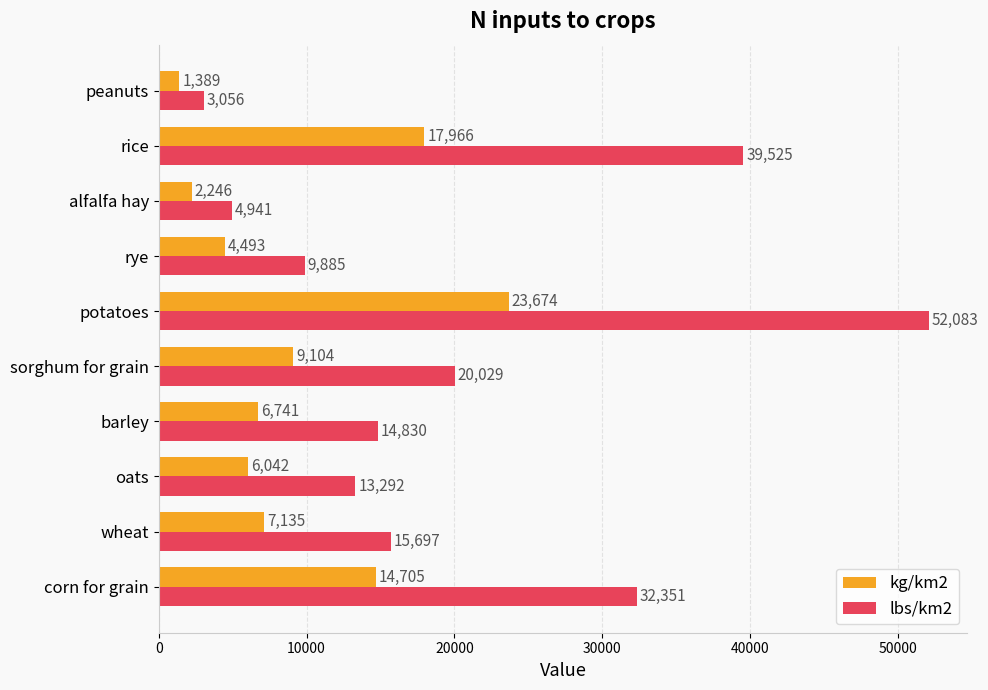

The value of lbs/km2 at sorghum for grain is 20029. True or false?

True